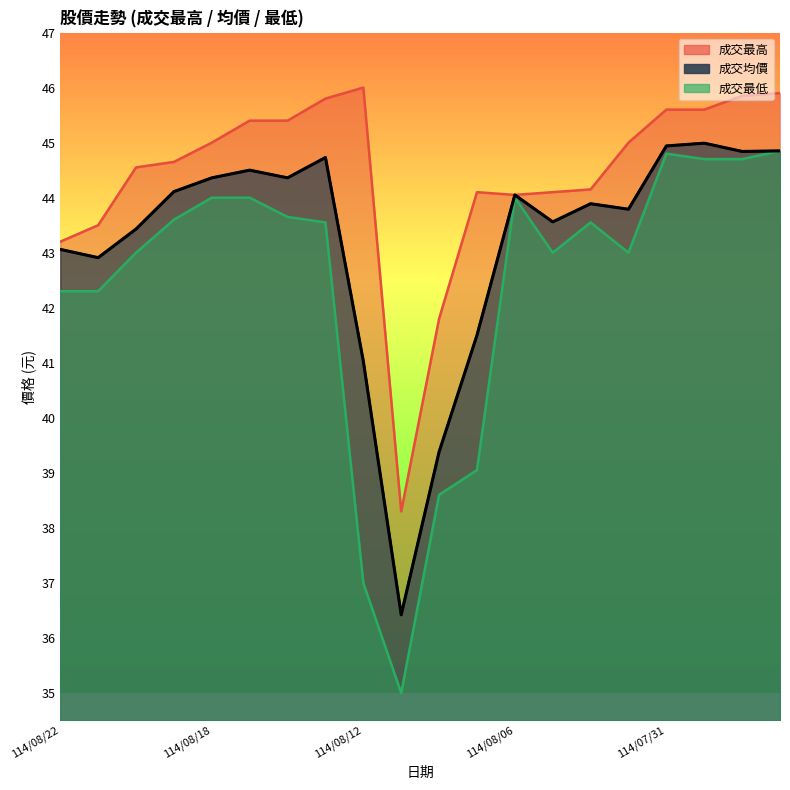

Reading right to left, what are all the values shown in this chart?

成交最高: 45.9	45.9	45.6	45.6	45.0	44.1	44.1	44.0	44.1	41.8	38.3	46.0	45.8	45.4	45.4	45.0	44.6	44.5	43.5	43.2
成交最低: 44.9	44.7	44.7	44.8	43.0	43.5	43.0	44.0	39.0	38.6	35.0	37.0	43.5	43.6	44.0	44.0	43.6	43.0	42.3	42.3
成交均價: 44.9	44.8	45.0	44.9	43.8	43.9	43.6	44.0	41.5	39.4	36.4	41.0	44.7	44.4	44.5	44.4	44.1	43.4	42.9	43.1